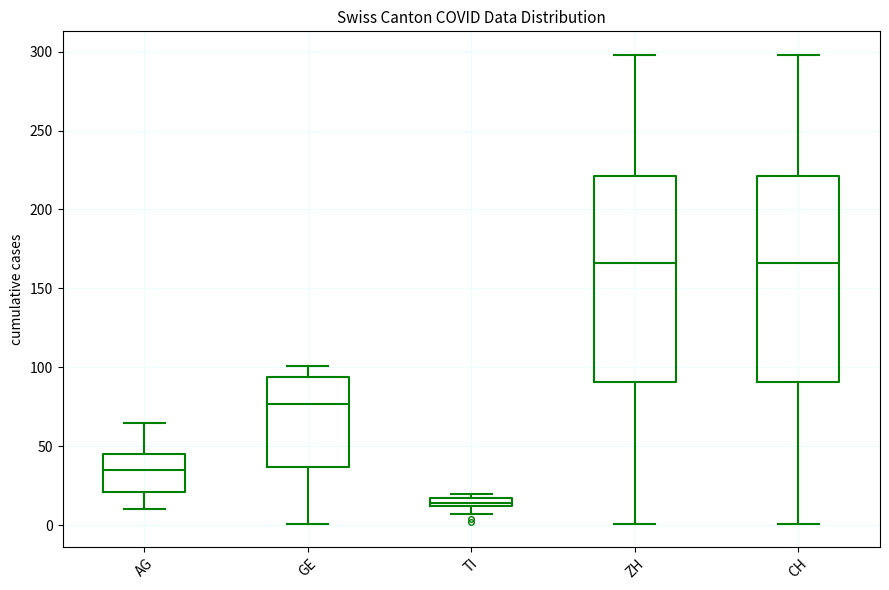

Which box has the lowest median line?

TI